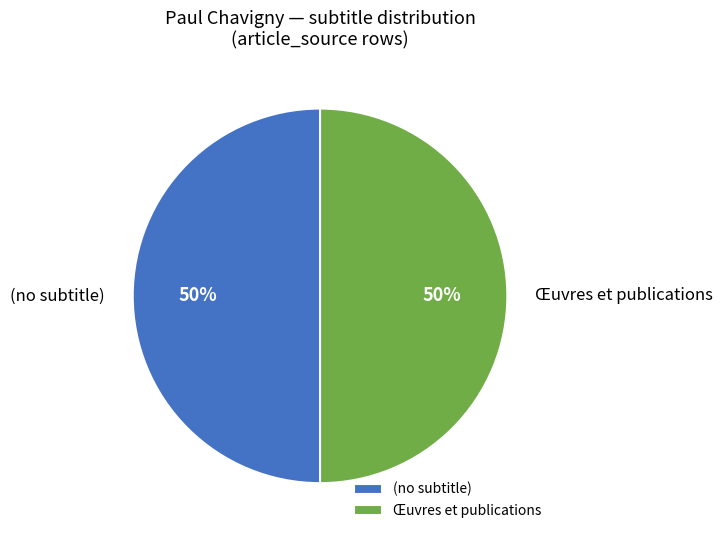

Combined, do Œuvres et publications and (no subtitle) account for over 50%?

Yes